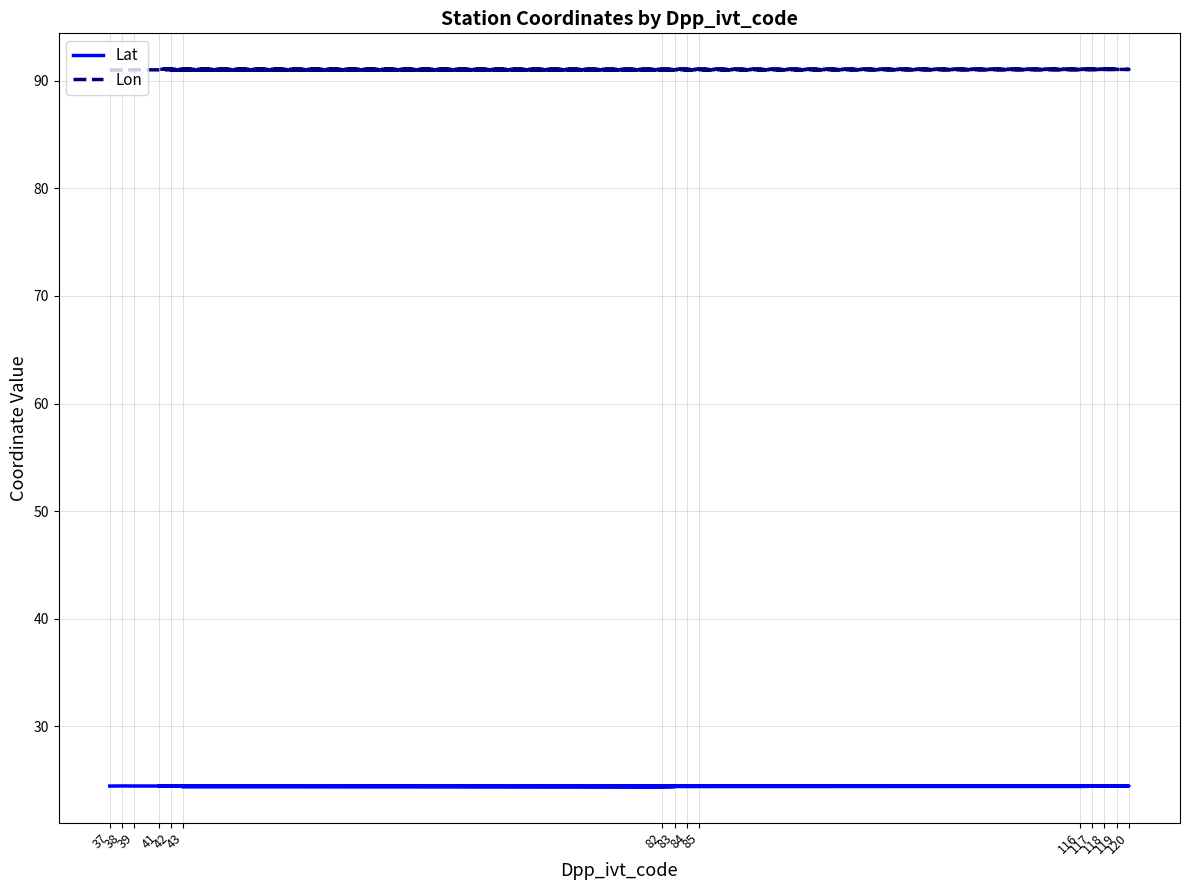

What is the average value of the Lat series?

24.4